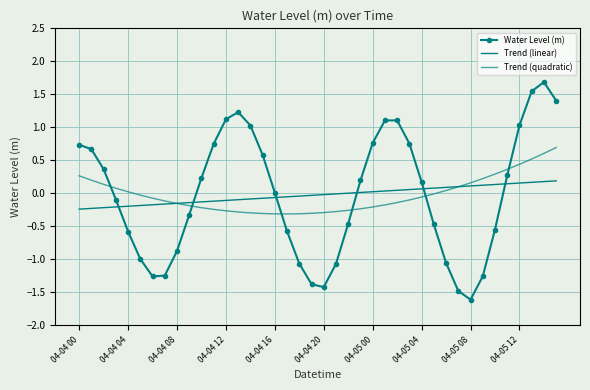

Where does the Trend (quadratic) series first go above 0?

04-04 00